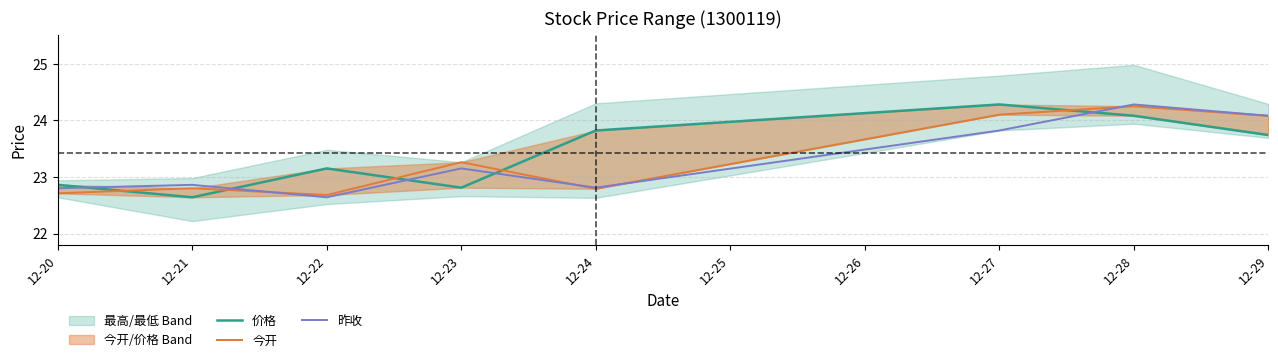

Is it true that 昨收 equals 24.3 at 12-28?

True